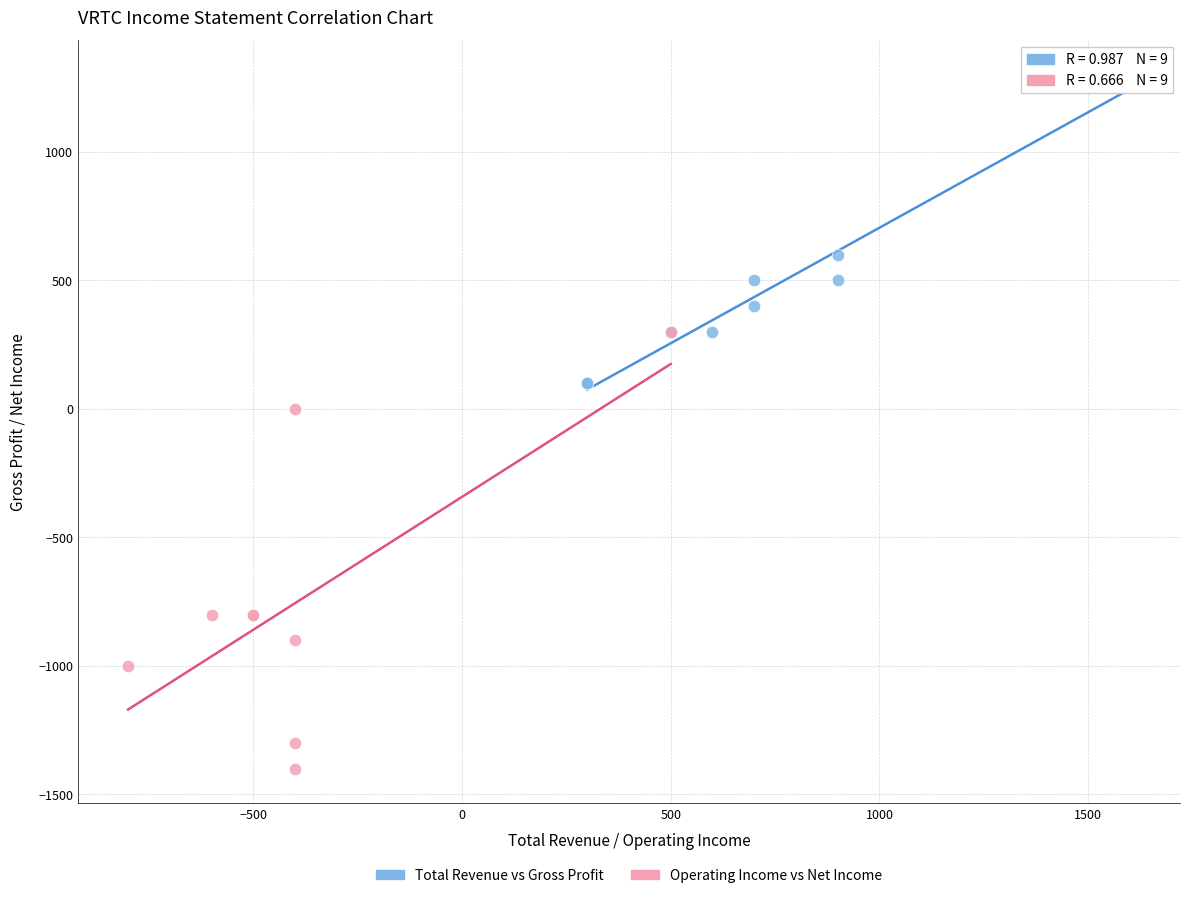

Which series reaches the minimum Y coordinate?

Operating Income vs Net Income